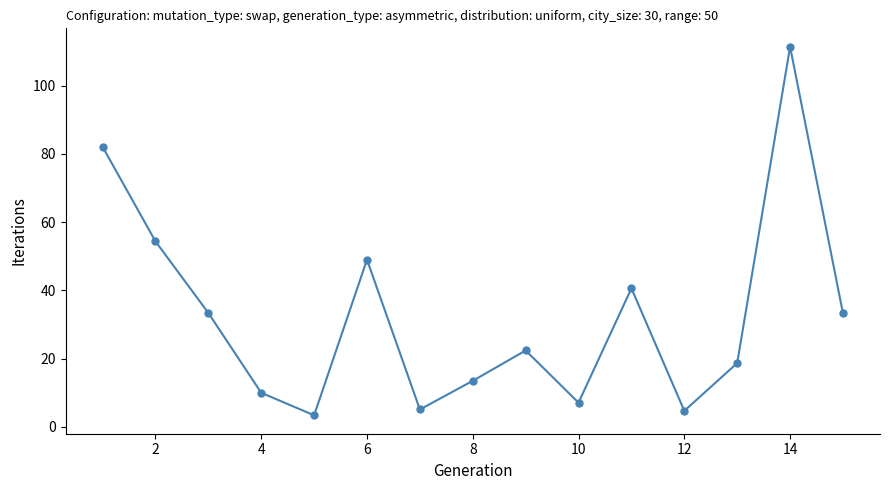

What is the smallest value displayed?

3.4